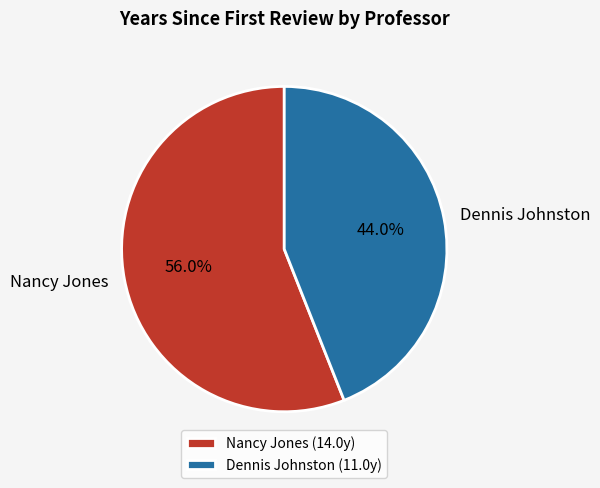

What is the ratio of the value at Dennis Johnston to the value at Nancy Jones?

0.8